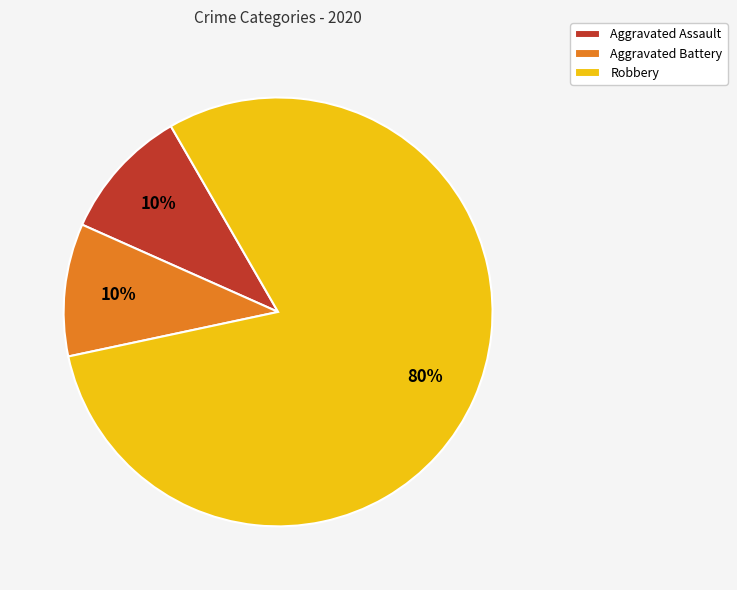

Combined, do Robbery and Aggravated Battery account for over 50%?

Yes